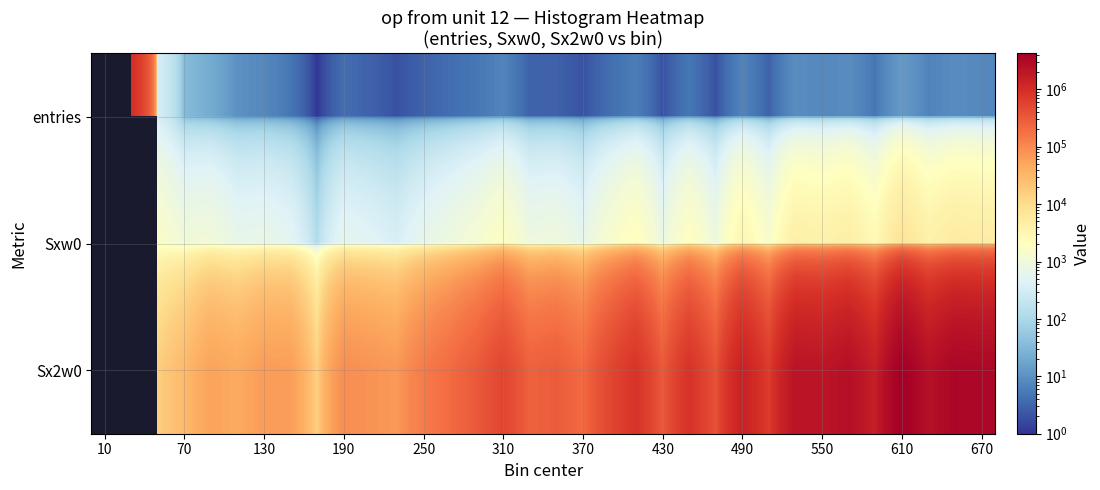

How many values in entries are above zero?

33